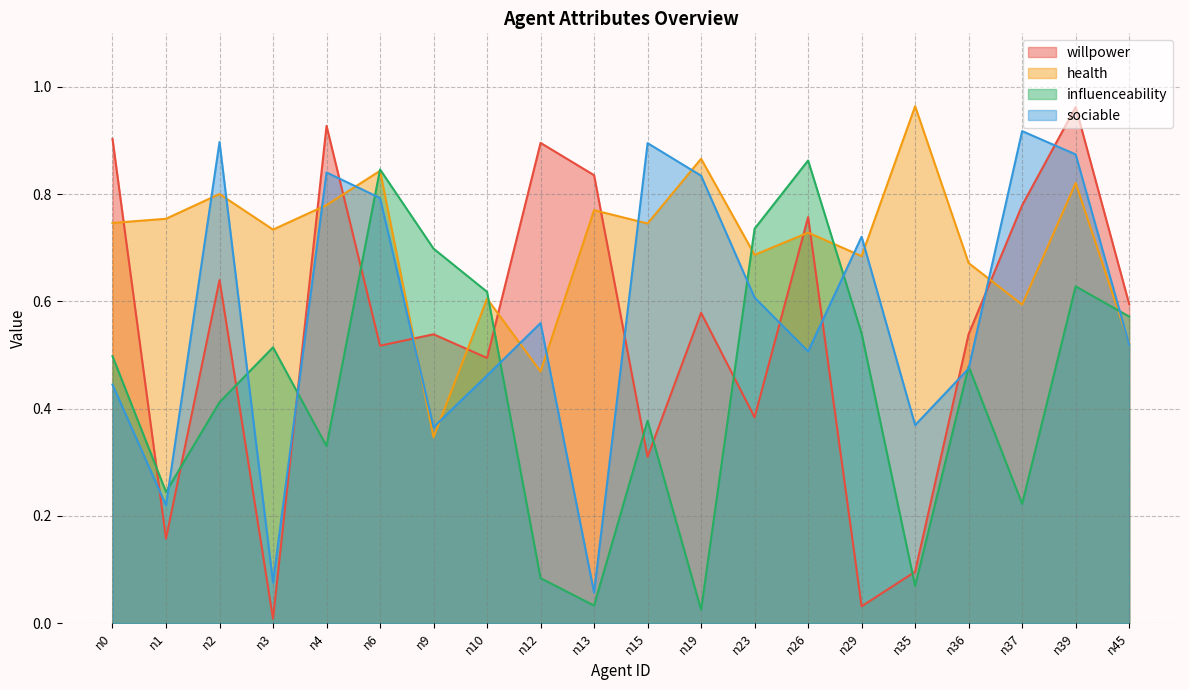

At which category does influenceability reach its first local valley?

n1